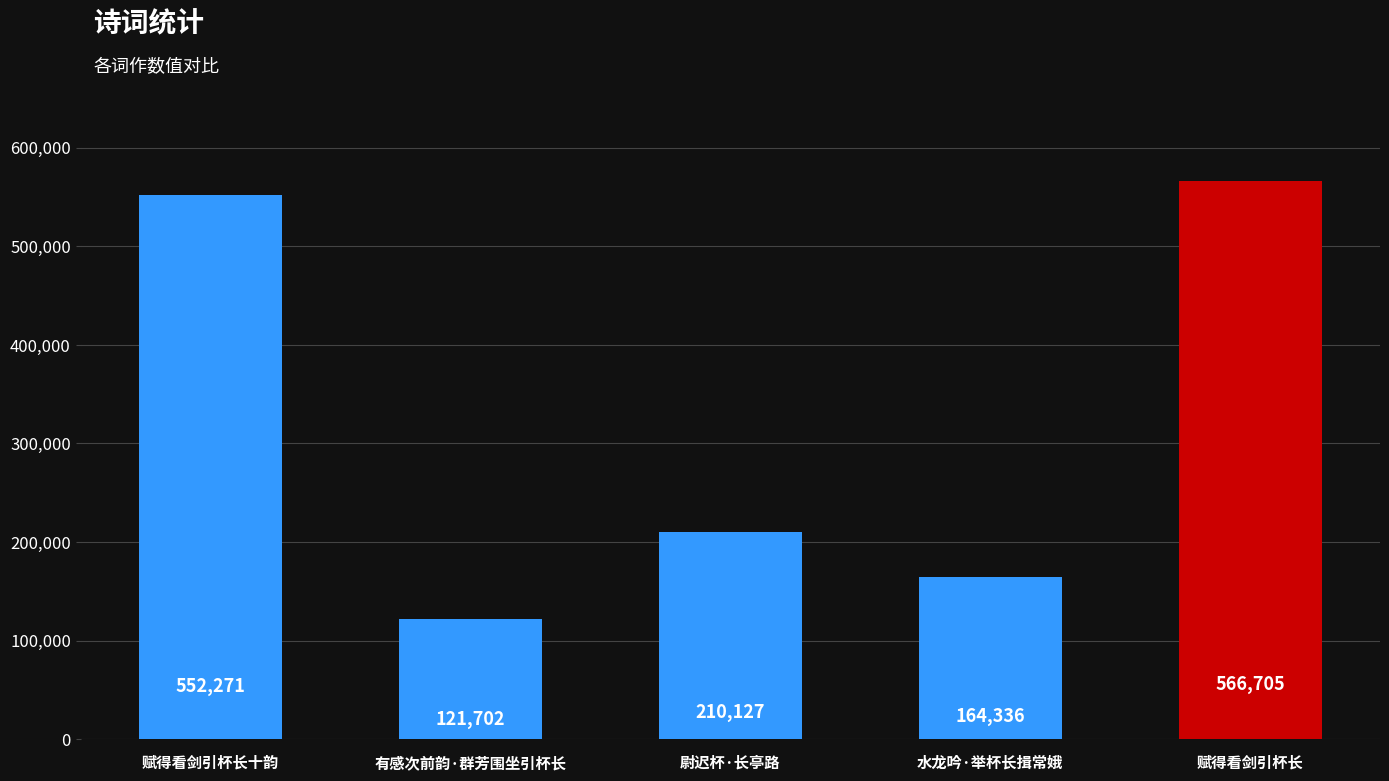

What is the change in value from 赋得看剑引杯长十韵 to 尉迟杯·长亭路?

-342144